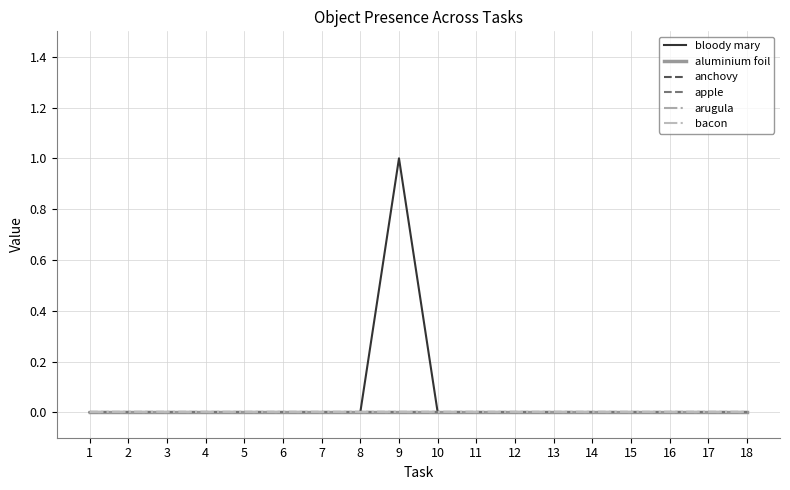

Does the chart have visible grid lines?

Yes